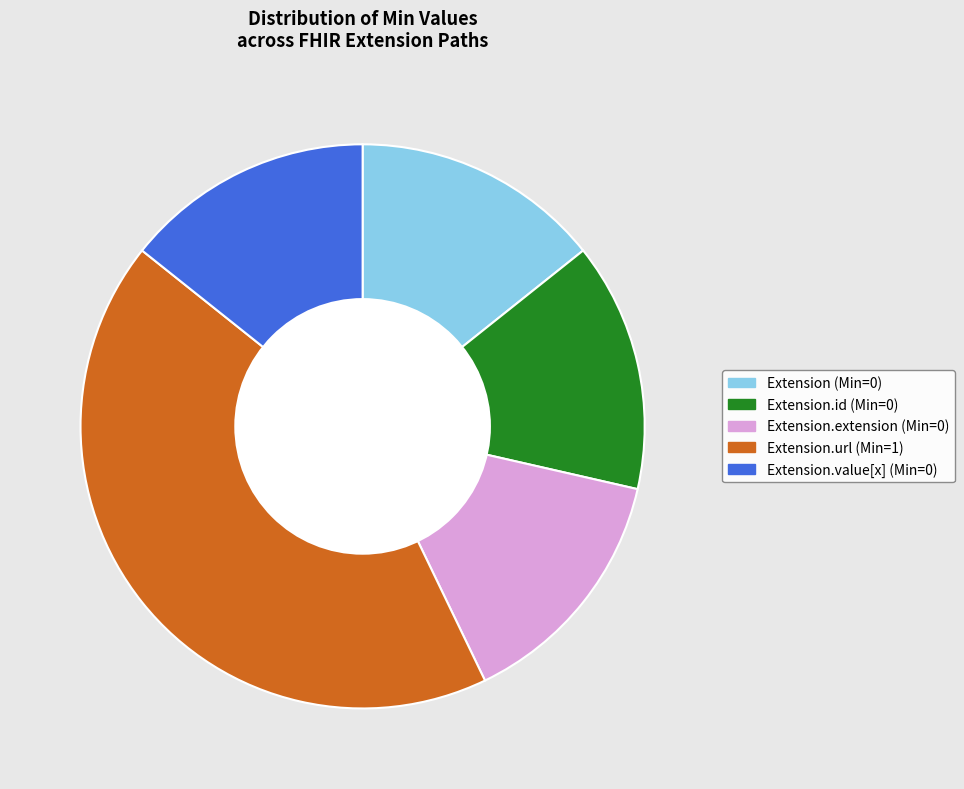

Is there a majority slice in this chart?

No